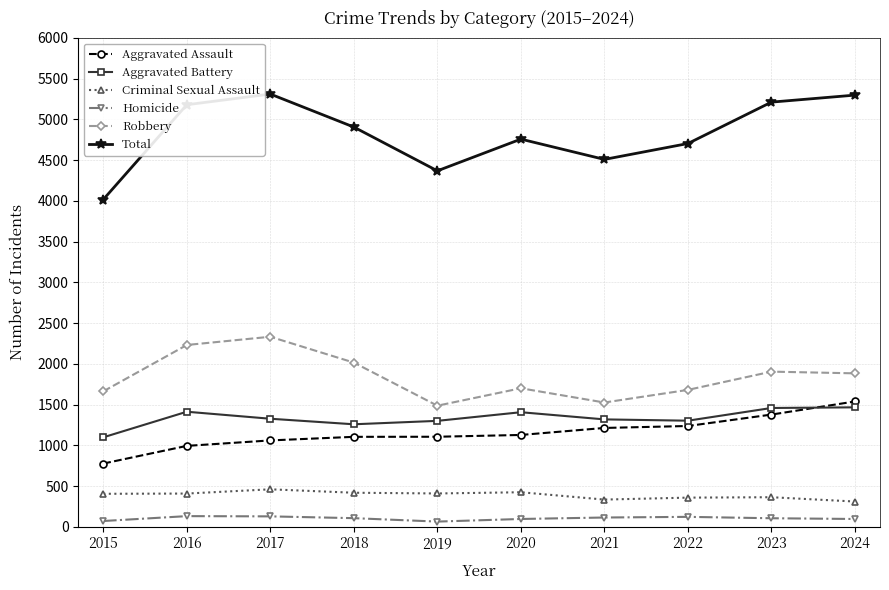

What is the difference between the maximum and second lowest values in the Aggravated Battery series?

208